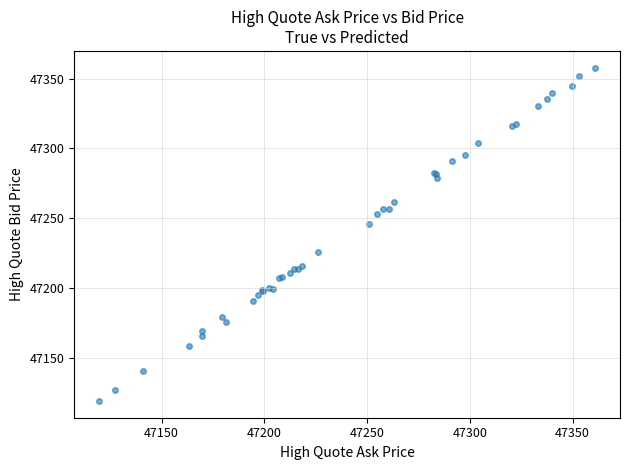

What Y value in the scatter plot is closest to 47238?

47246.2